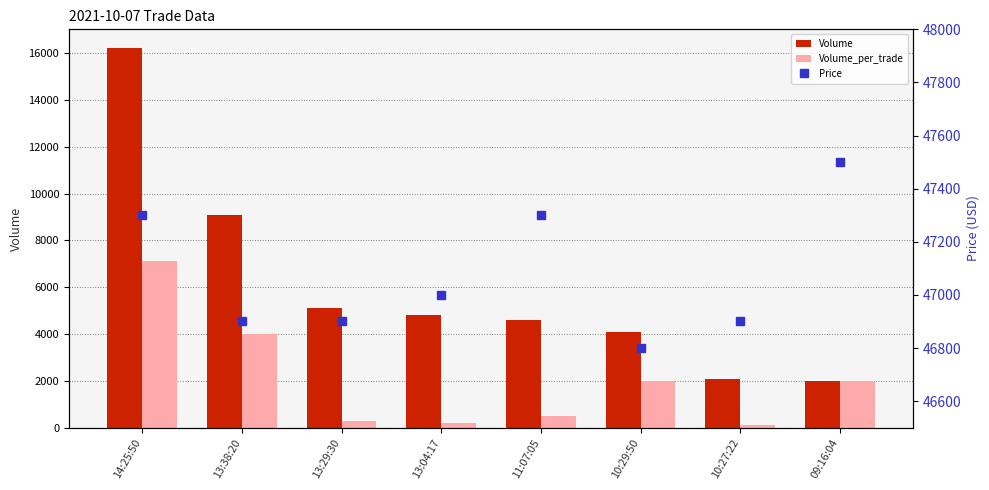

Rank the series at 14:25:50 from highest to lowest value.

Price, Volume, Volume_per_trade